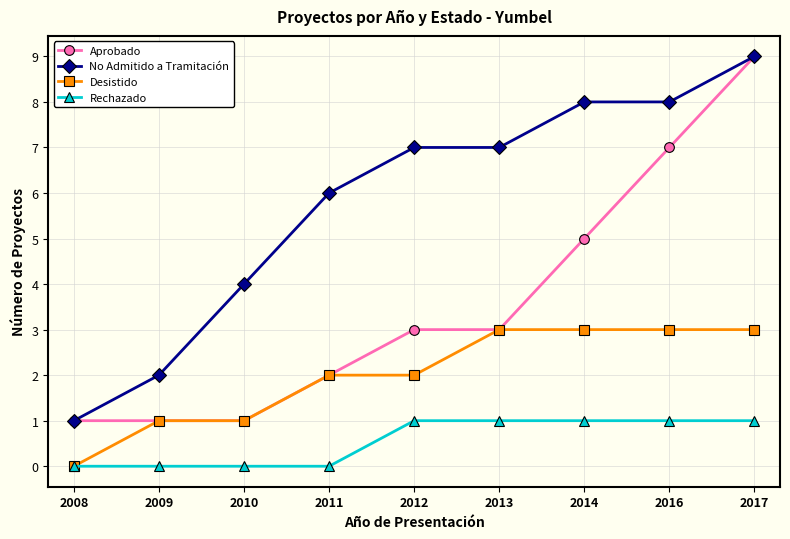

Reading left to right, transcribe all the data shown in this chart.

Aprobado: 2008=1	2009=1	2010=1	2011=2	2012=3	2013=3	2014=5	2016=7	2017=9
No Admitido a Tramitación: 2008=1	2009=2	2010=4	2011=6	2012=7	2013=7	2014=8	2016=8	2017=9
Desistido: 2008=0	2009=1	2010=1	2011=2	2012=2	2013=3	2014=3	2016=3	2017=3
Rechazado: 2008=0	2009=0	2010=0	2011=0	2012=1	2013=1	2014=1	2016=1	2017=1